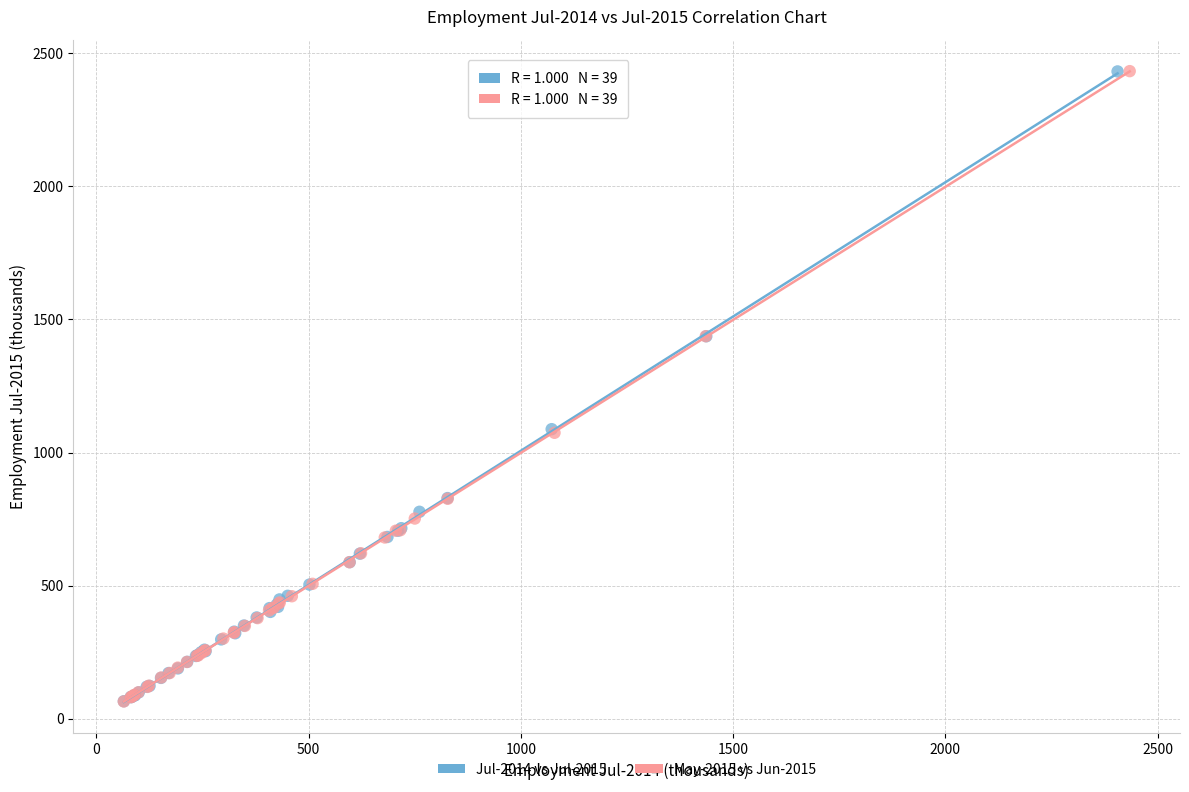

What are all the series names shown in the legend?

Jul-2014 vs Jul-2015, May-2015 vs Jun-2015